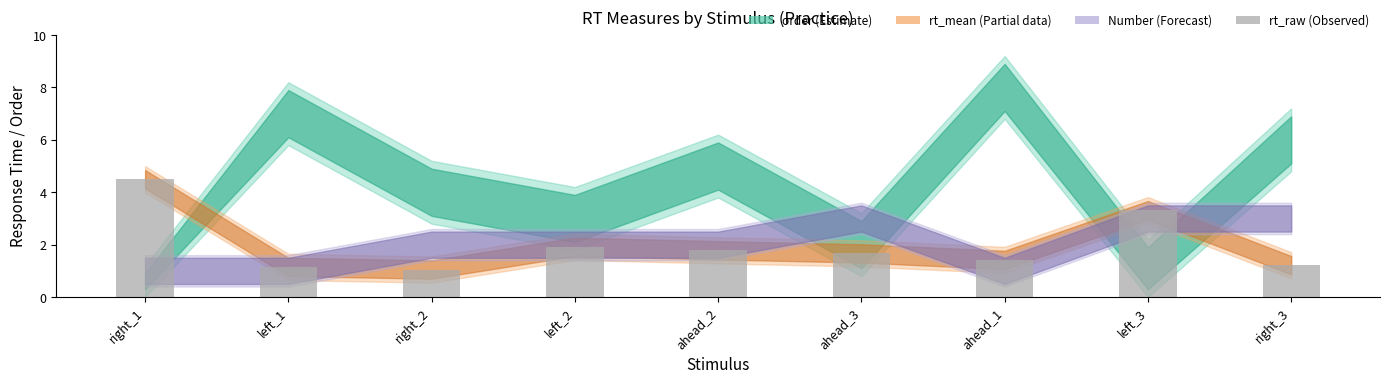

What is the label of the 4th bar from the right?

ahead_3